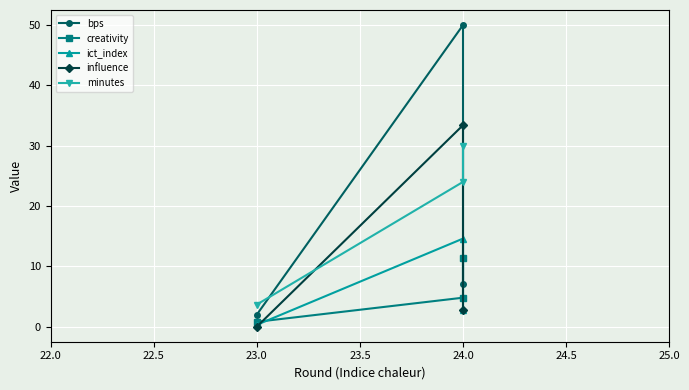

What position from the left is 22.0?

1